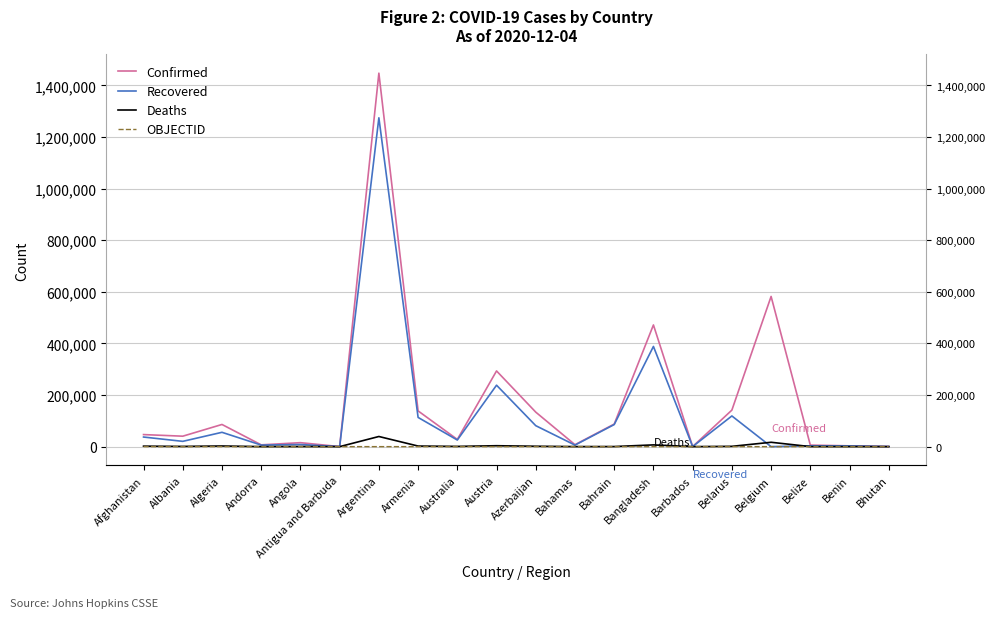

How many lines are shown in the chart?

4